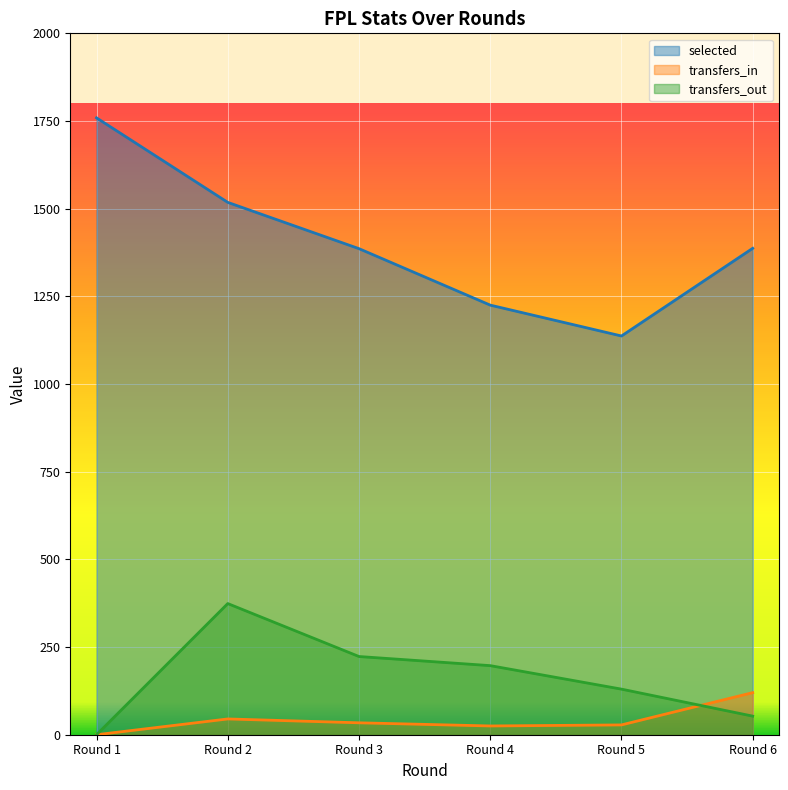

True or false: selected and transfers_out intersect in this chart.

False